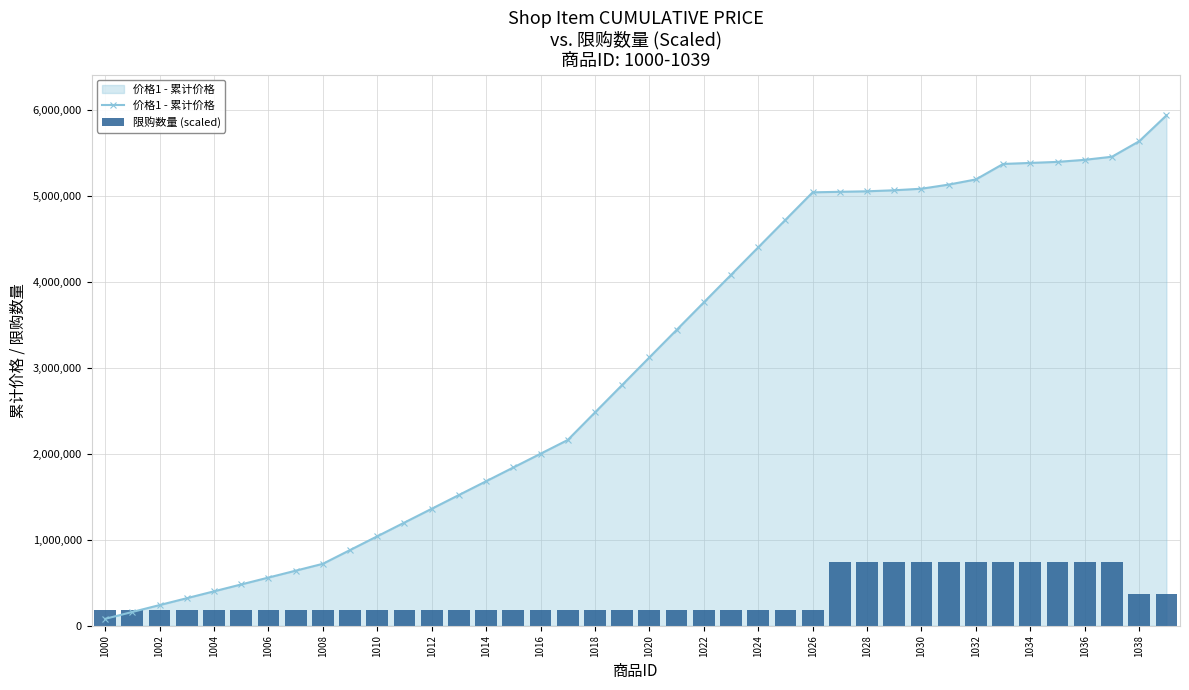

Are the bars grouped side by side (vs. stacked)?

Yes